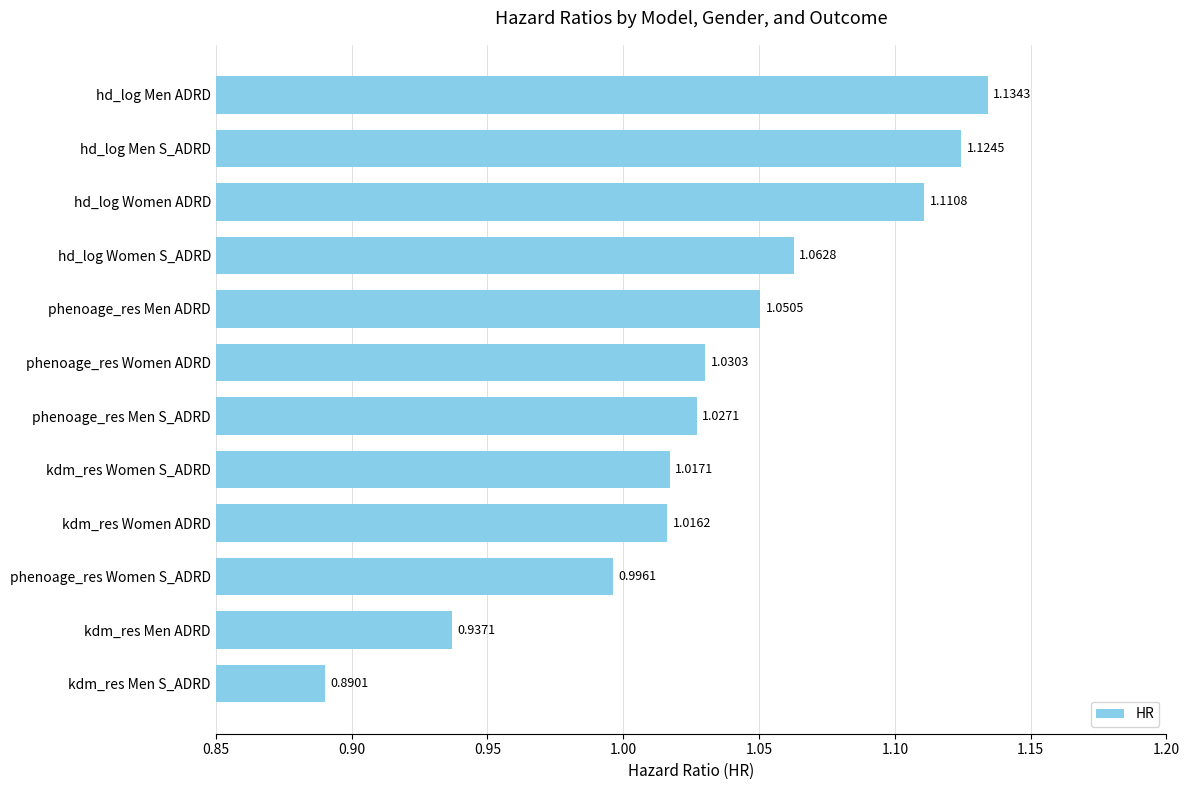

Where is the data nearest to the value 1?

phenoage_res Women S_ADRD